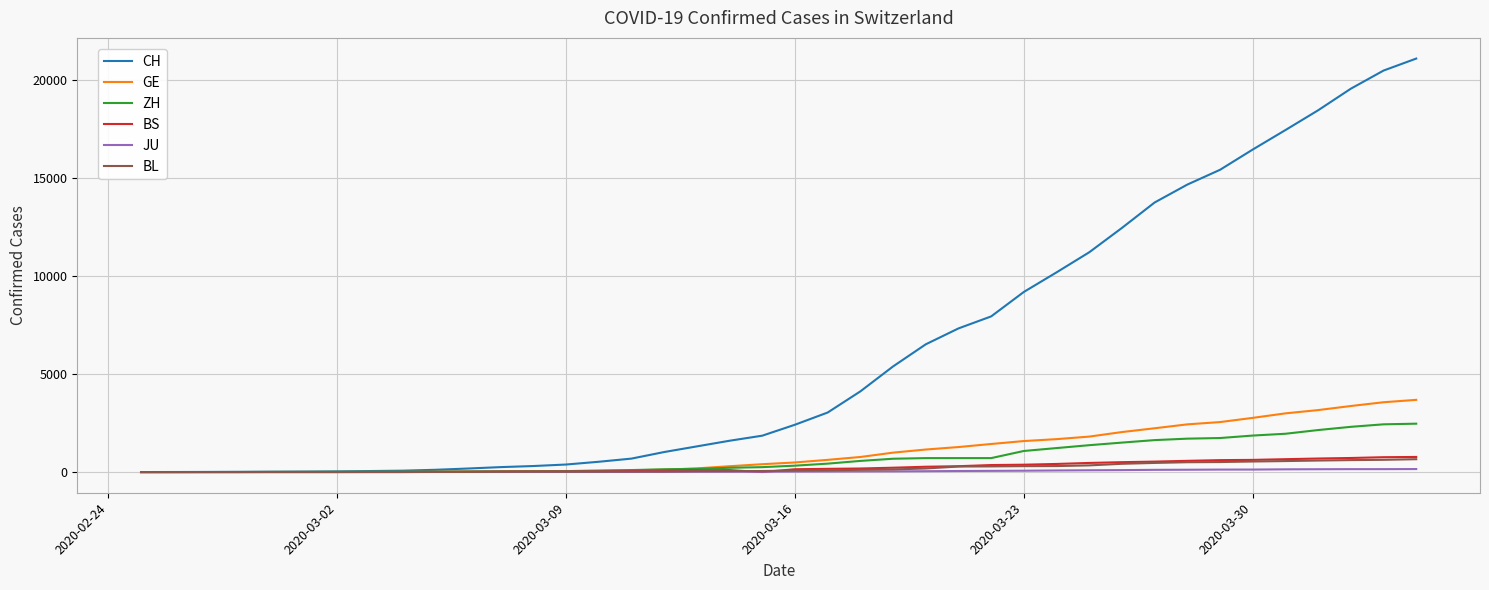

Which series has the largest total across all categories?

CH